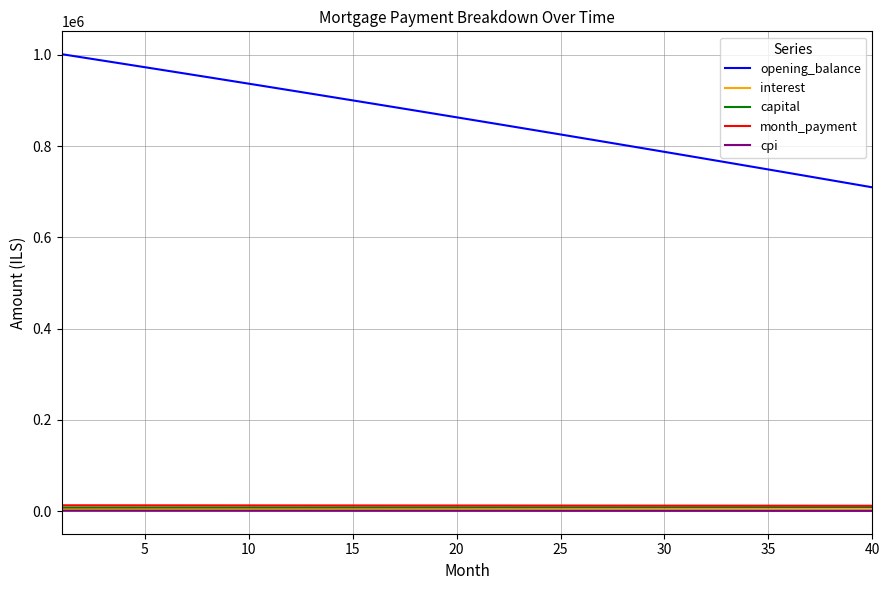

True or false: opening_balance and cpi cross at least once.

False